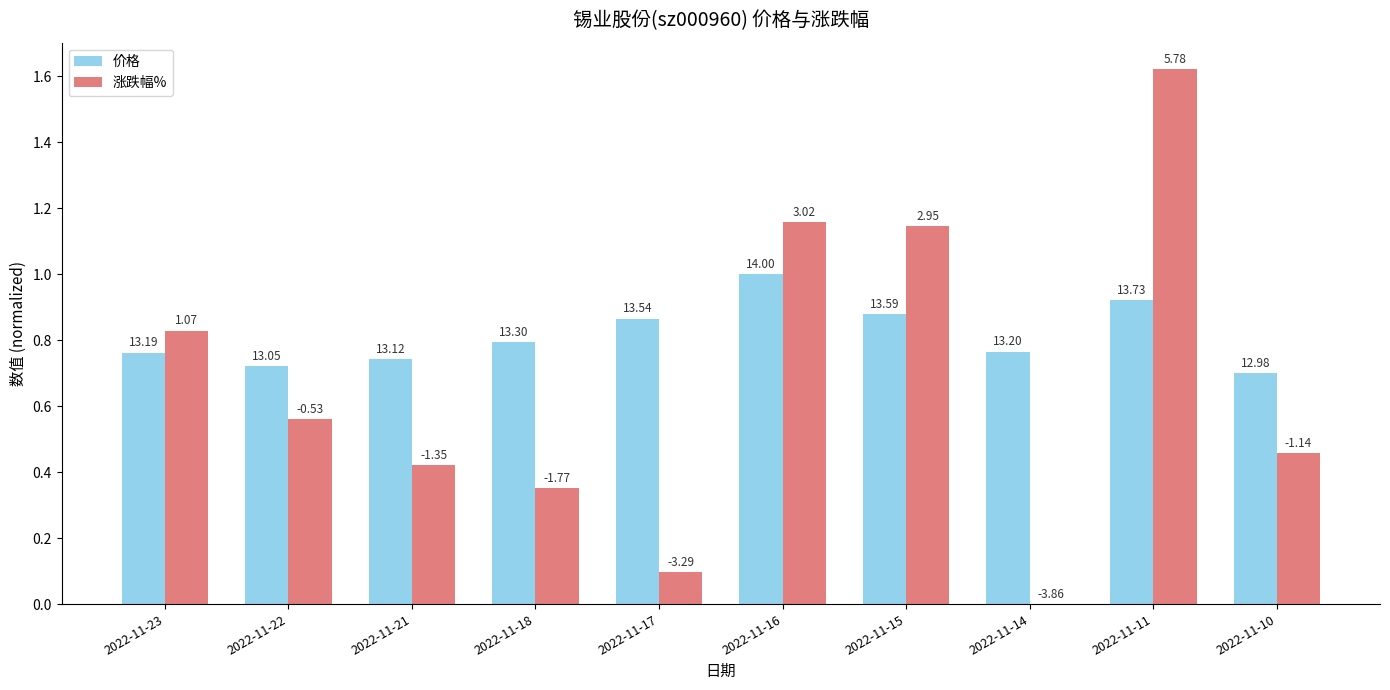

Are the bars grouped side by side (vs. stacked)?

Yes